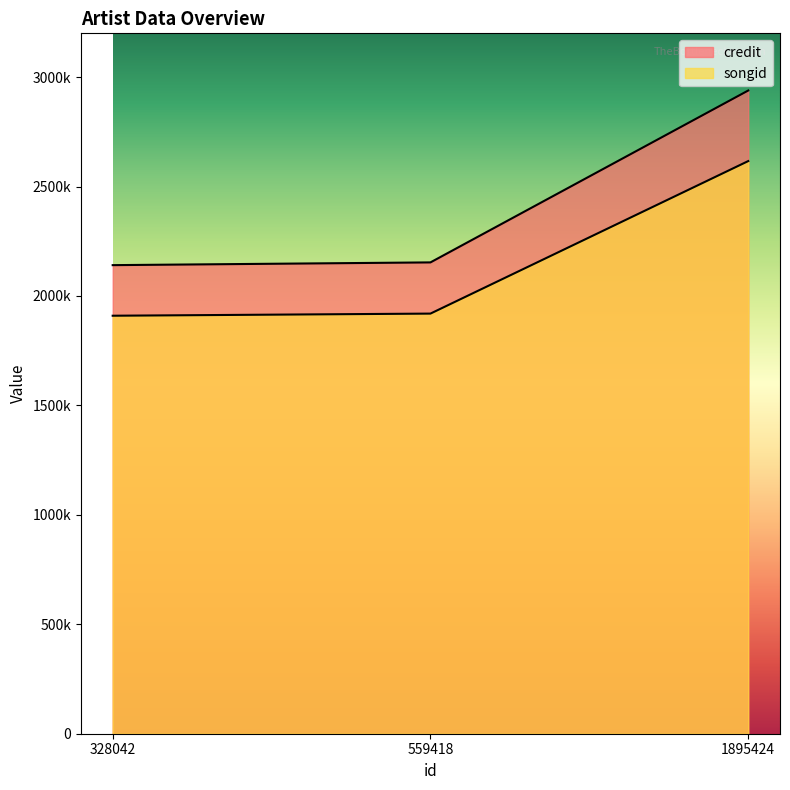

What is the spread (max minus min) of values at 559418?

233917